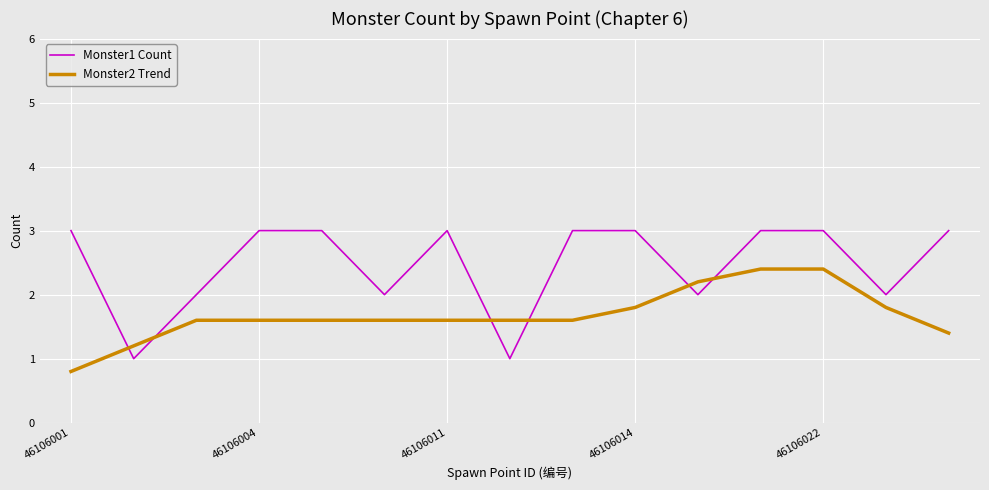

List the series in order of their peak value, lowest first.

Monster2 Trend, Monster1 Count